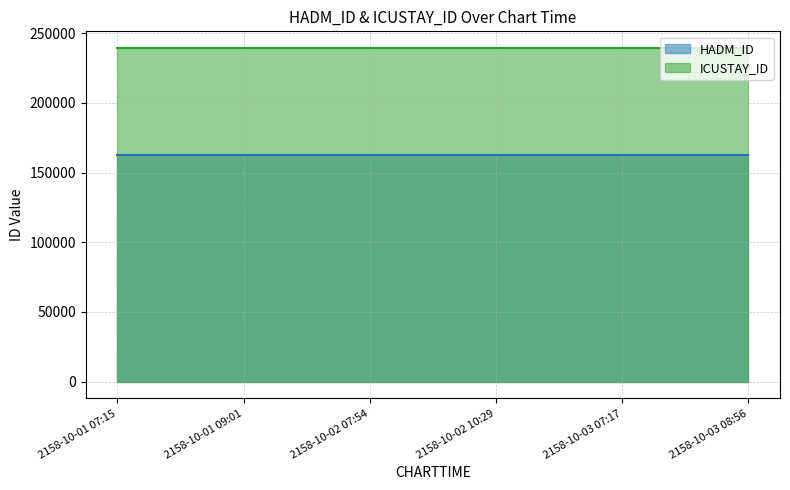

Reading left to right, what are all the values shown in this chart?

HADM_ID: 162918	162918	162918	162918	162918	162918
ICUSTAY_ID: 239281	239281	239281	239281	239281	239281